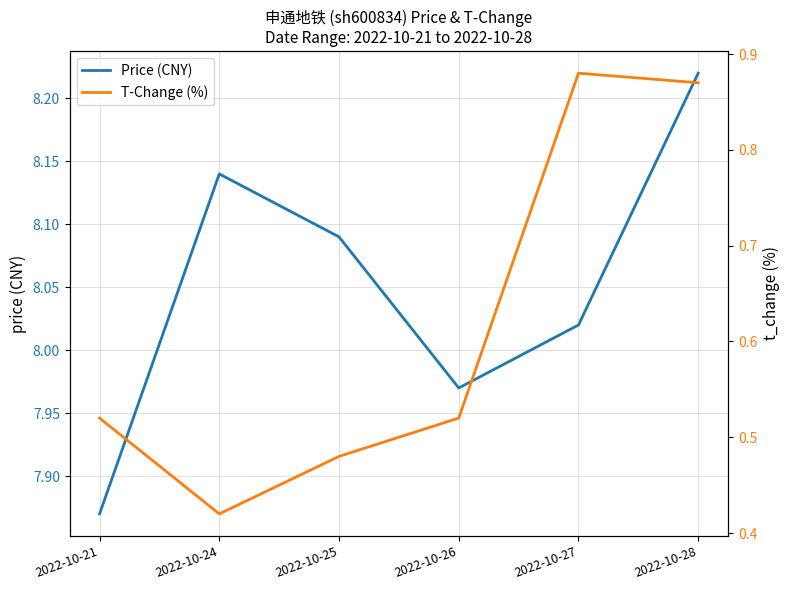

True or false: Price (CNY) and T-Change (%) cross at least once.

False